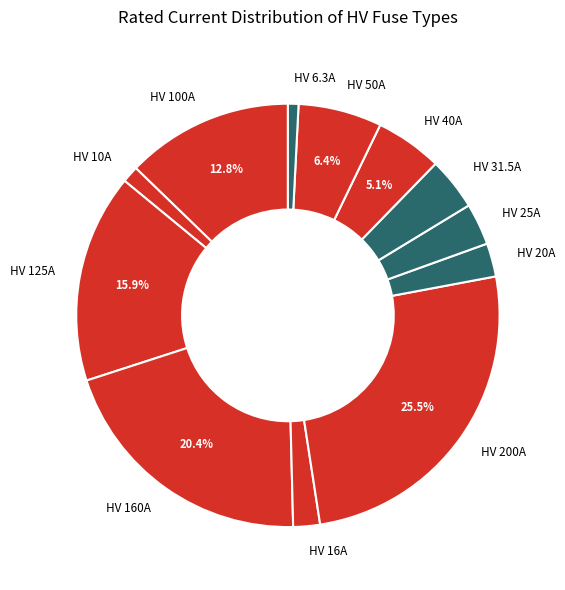

Count the number of slices in the pie.

12